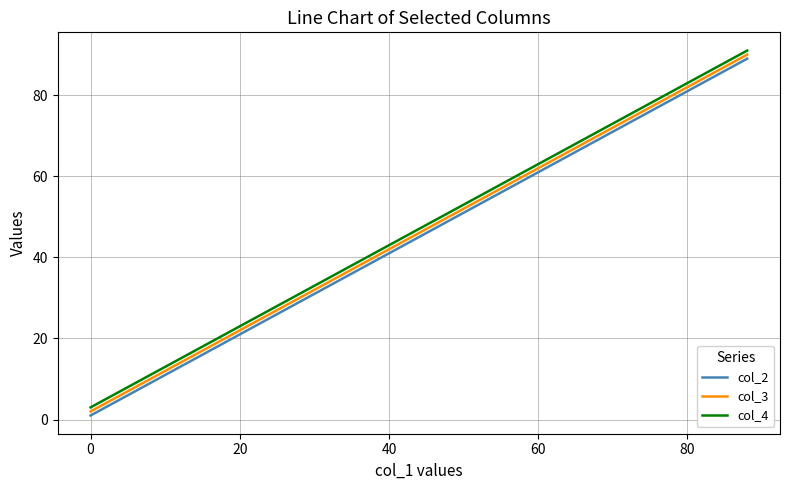

What is the maximum value shown in the chart?

91